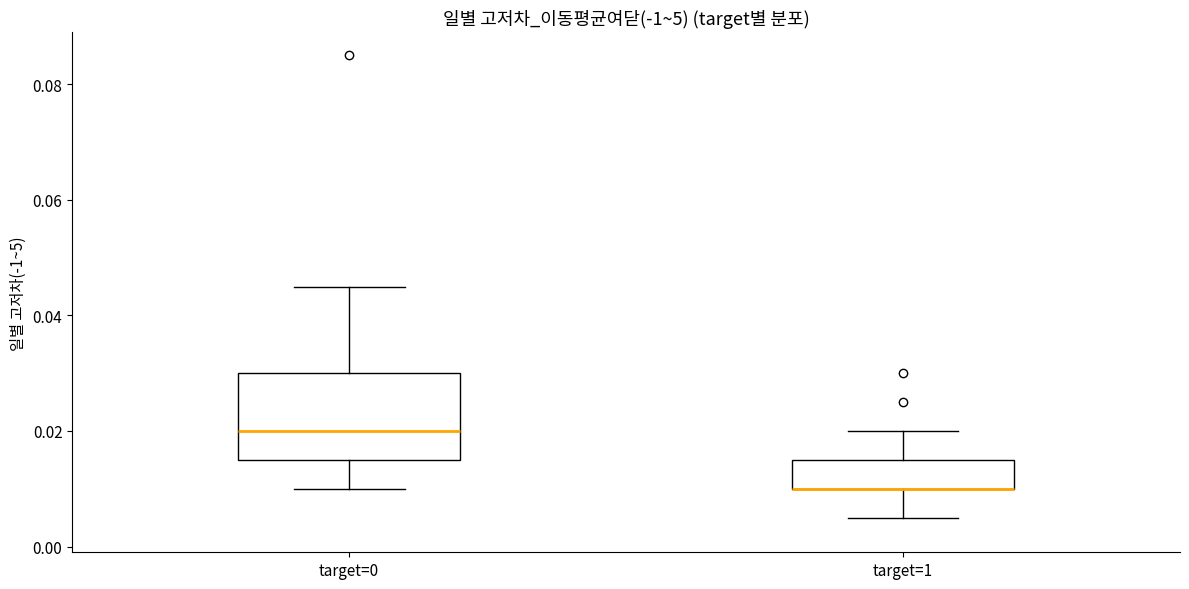

Reading left to right, read every box against the y-axis: the position of its median line, the range the box covers, and the ends of its whiskers. The values are not printed on the chart, so give them approximately, as read against the axis.

target=0: median 0.020, box 0.016 to 0.030, whiskers 0.010 to 0.046
target=1: median 0.010 (drawn on the box's lower edge), box 0.010 to 0.016, whiskers 0.006 to 0.020